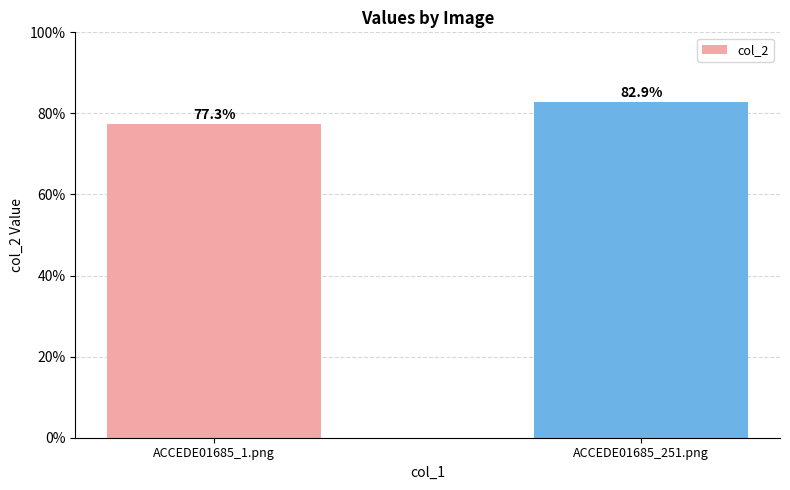

Count the values in the range 0 to 1.

2